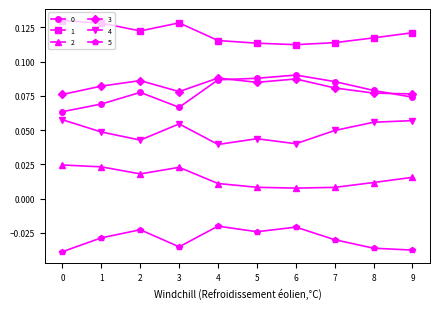

How many lines are shown in the chart?

6